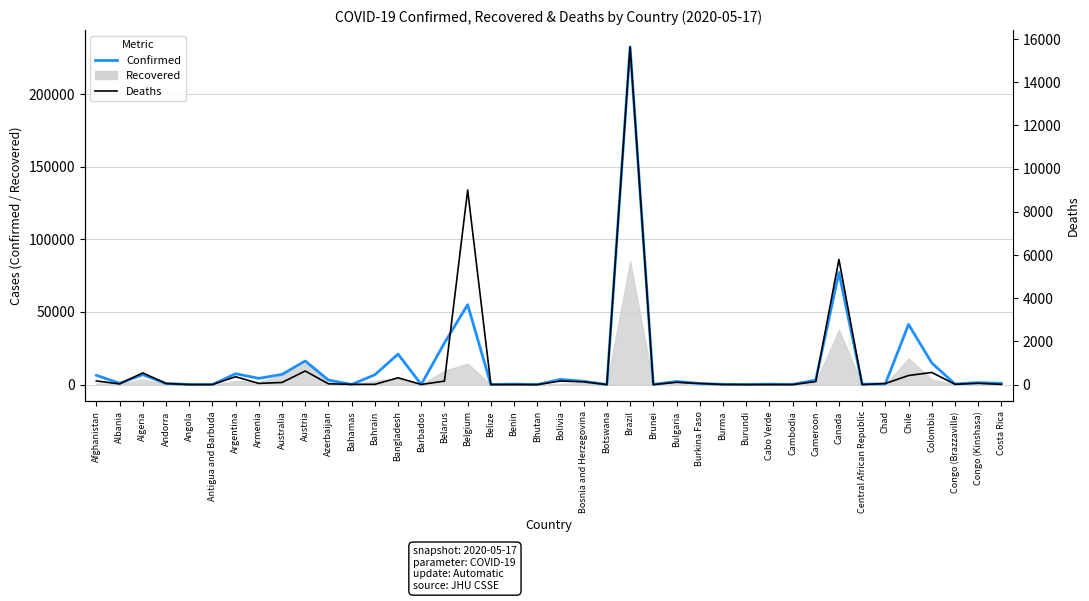

Which has a higher value, Argentina or Central African Republic?

Argentina